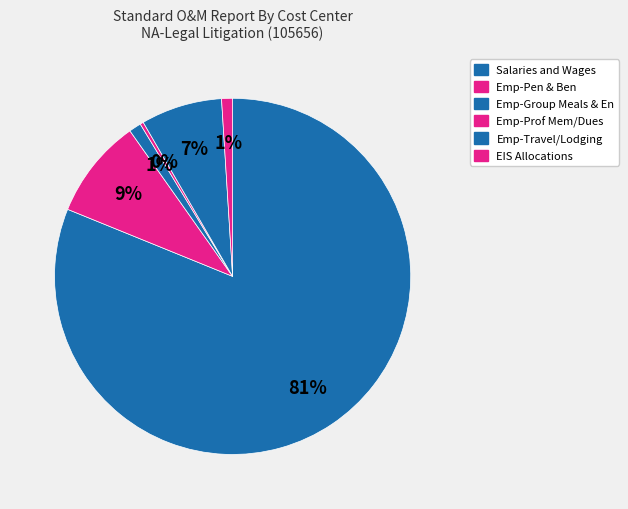

Count the number of slices in the pie.

6